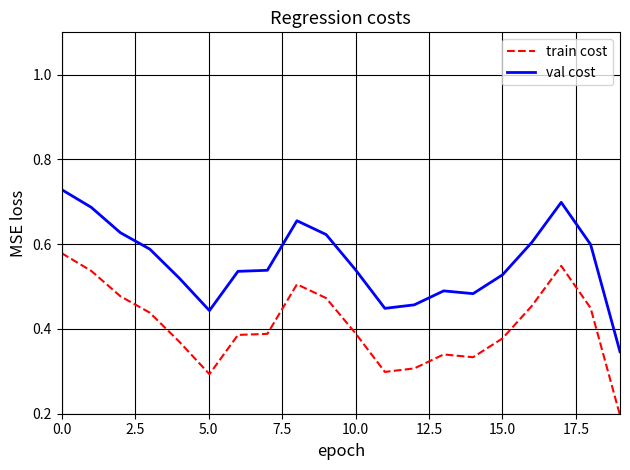

Which series has the largest total across all categories?

val cost